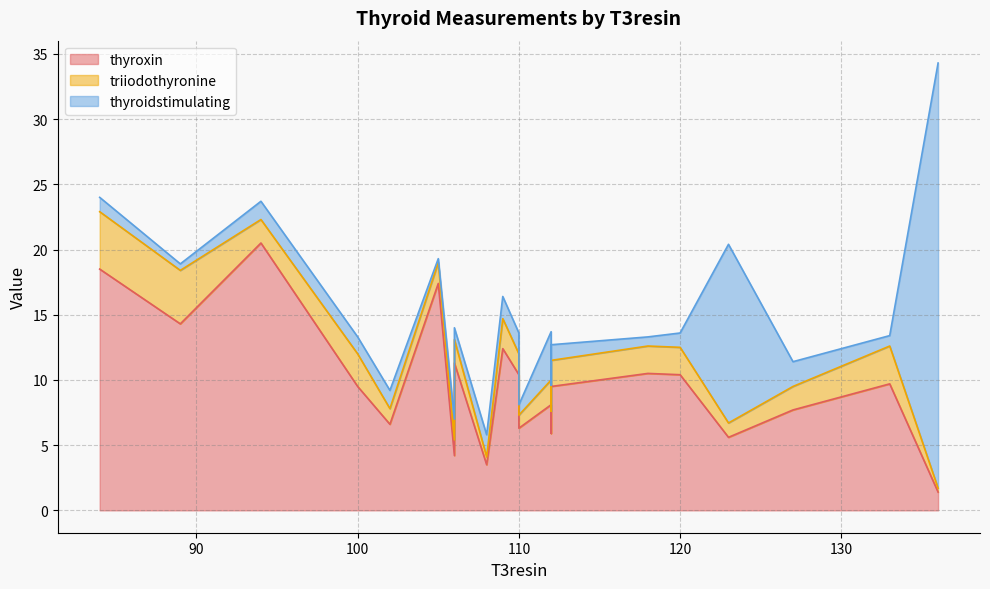

What is the average value of the triiodothyronine series?

1.9